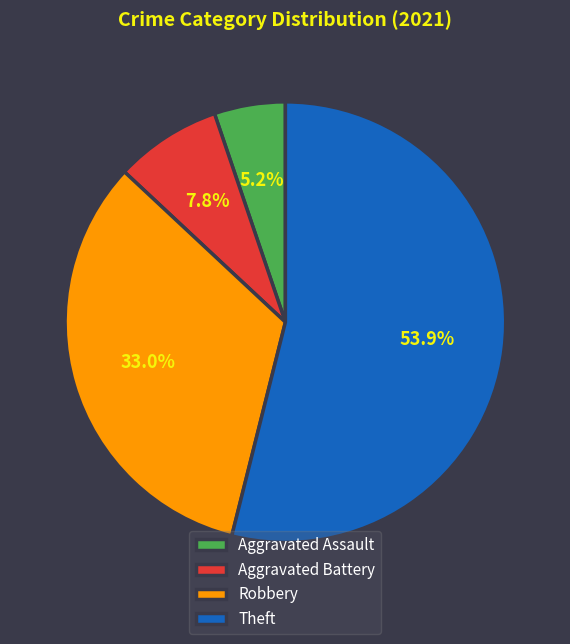

Is the sum of Aggravated Assault and Theft greater than half?

Yes